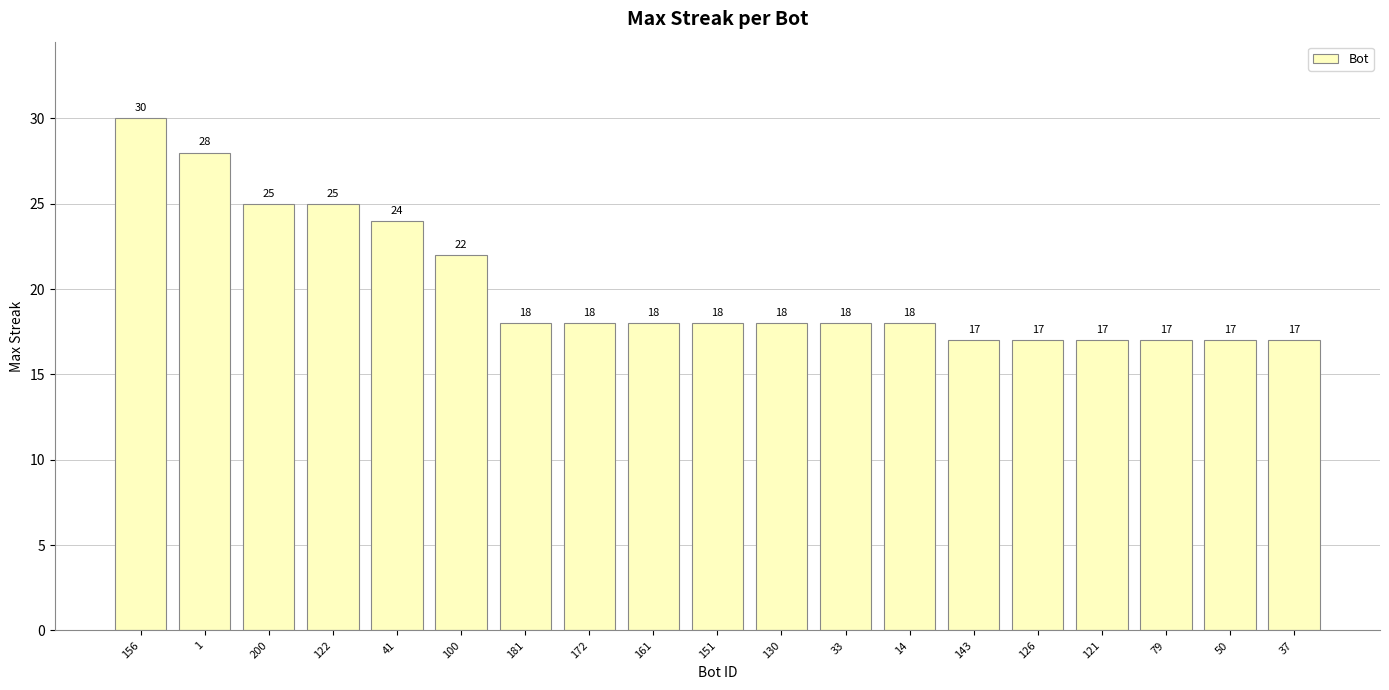

What is the change in value from 14 to 143?

-1